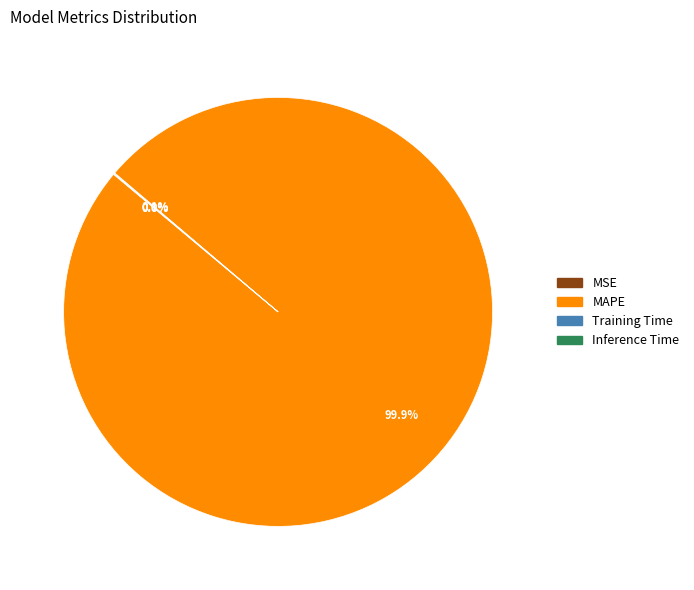

Which slice is the largest?

MAPE